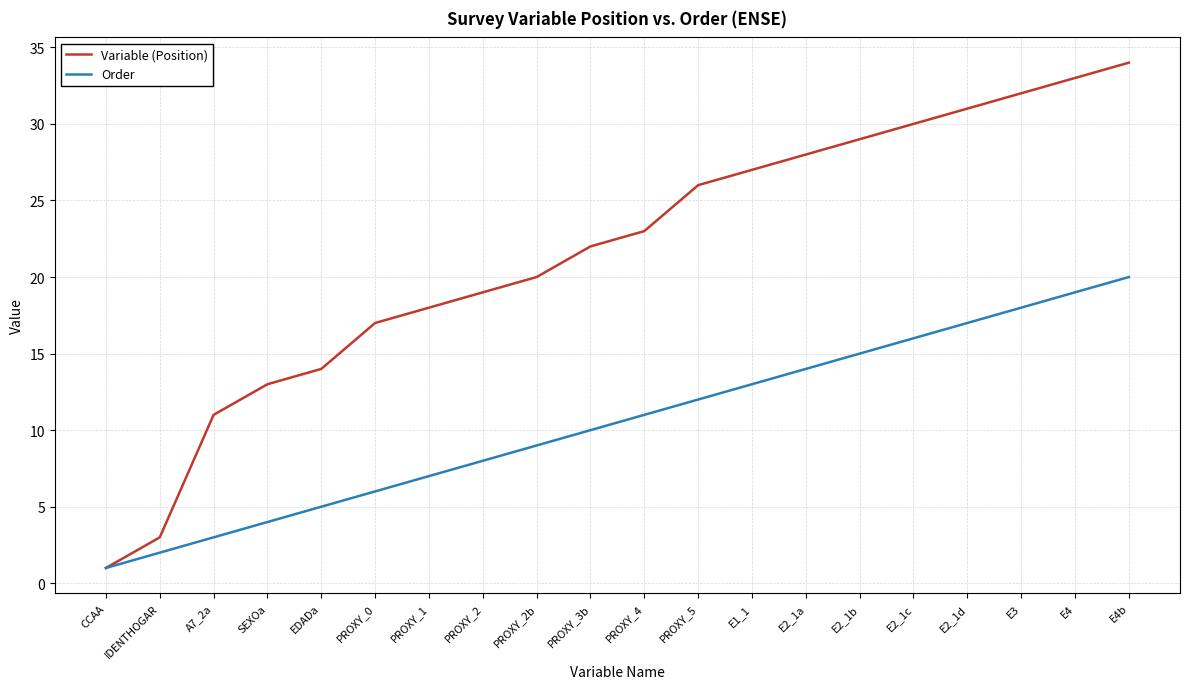

List the series in order of their overall mean, lowest first.

Order, Variable (Position)